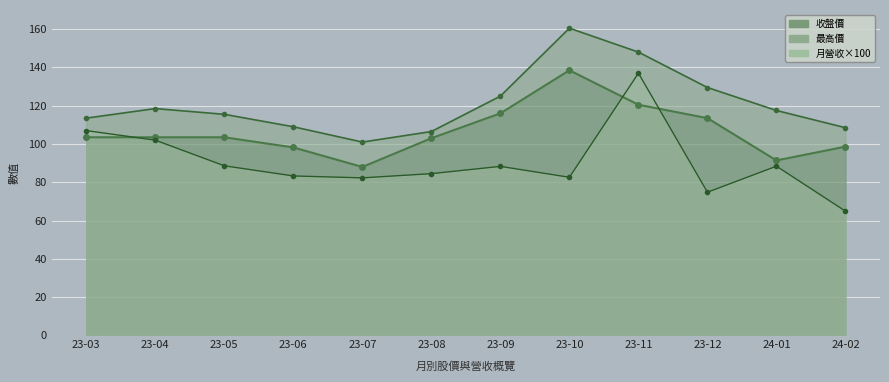

True or false: 月營業收入(億) and 收盤價 cross at least once.

True